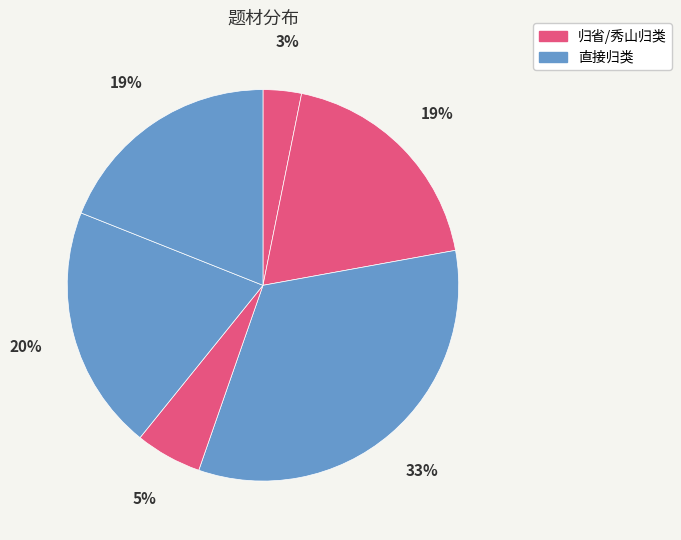

To the nearest percent, what is the average slice percentage?

17%